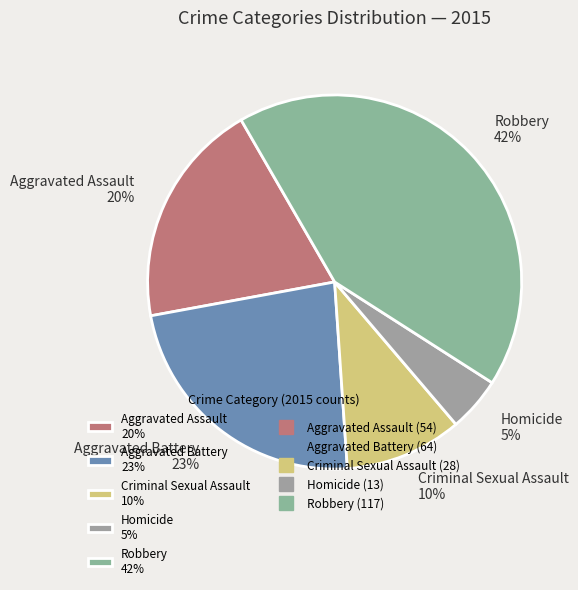

Approximately how many times larger is the value at Robbery compared to Criminal Sexual Assault?

4.2